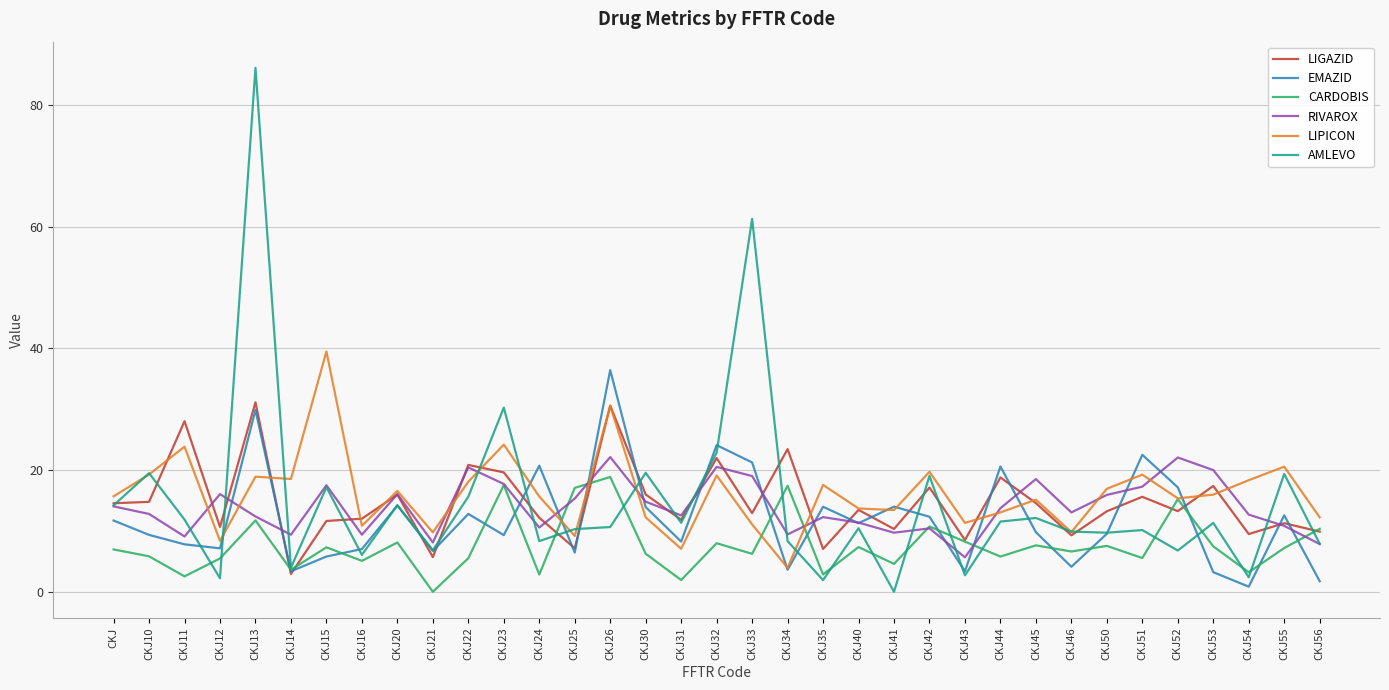

What is the approximate value of RIVAROX at CKJ42?

10.4